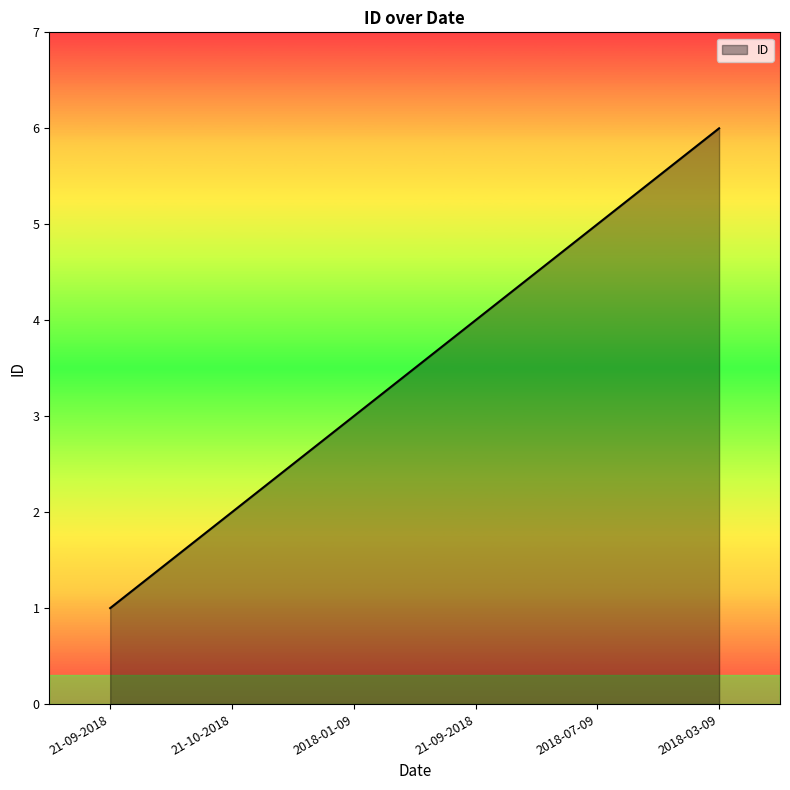

What is the label of the 5th point from the right?

21-10-2018